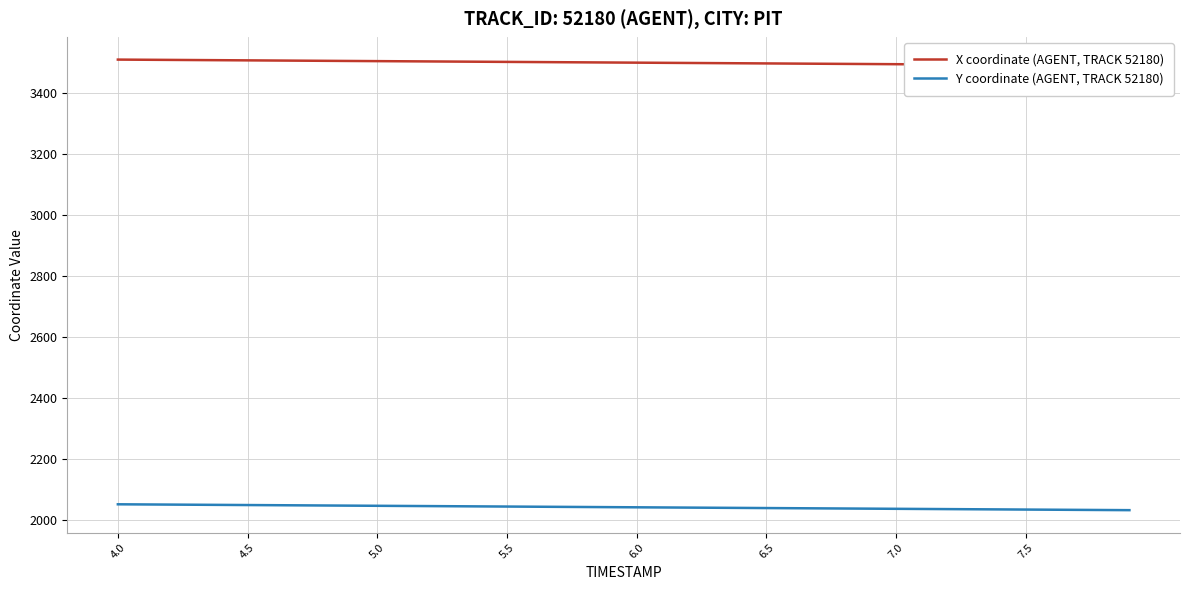

Reading right to left, list all the values displayed in this chart.

X coordinate (AGENT, TRACK 52180): 3491.2	3491.7	3492.2	3492.7	3493.2	3493.7	3494.2	3494.7	3495.2	3495.7	3496.2	3496.7	3497.2	3497.7	3498.2	3498.7	3499.2	3499.7	3500.2	3500.7	3501.2	3501.7	3502.2	3502.7	3503.2	3503.7	3504.2	3504.7	3505.2	3505.7	3506.2	3506.8	3507.2	3507.8	3508.3	3508.8	3509.3	3509.8	3510.3	3510.8
Y coordinate (AGENT, TRACK 52180): 2033.8	2034.3	2034.8	2035.2	2035.7	2036.2	2036.7	2037.2	2037.7	2038.2	2038.7	2039.2	2039.7	2040.2	2040.7	2041.2	2041.7	2042.2	2042.7	2043.2	2043.6	2044.1	2044.6	2045.1	2045.6	2046.1	2046.6	2047.1	2047.6	2048.1	2048.6	2049.1	2049.6	2050.1	2050.6	2051.1	2051.5	2052.0	2052.5	2053.0